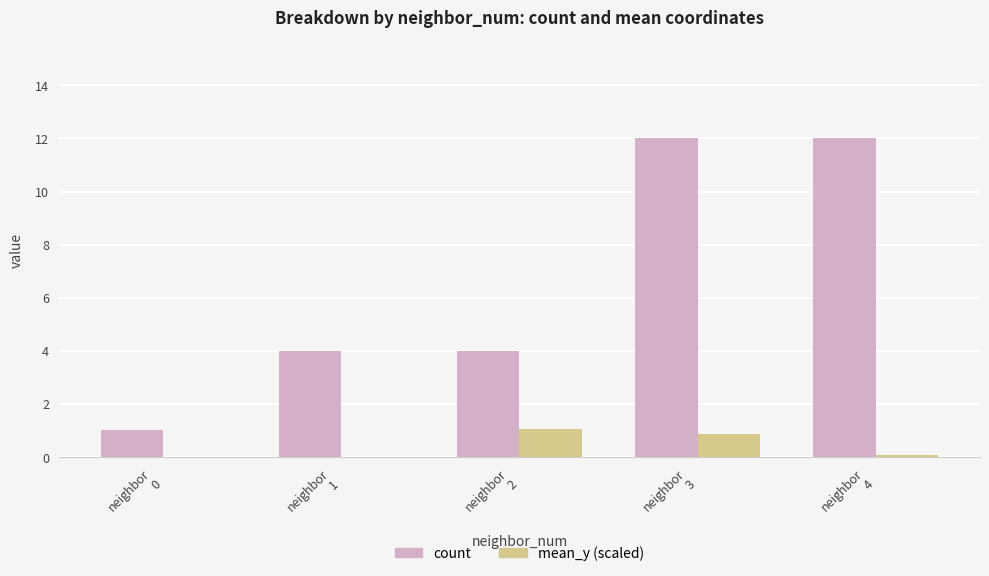

How many categories are shown in the chart?

5